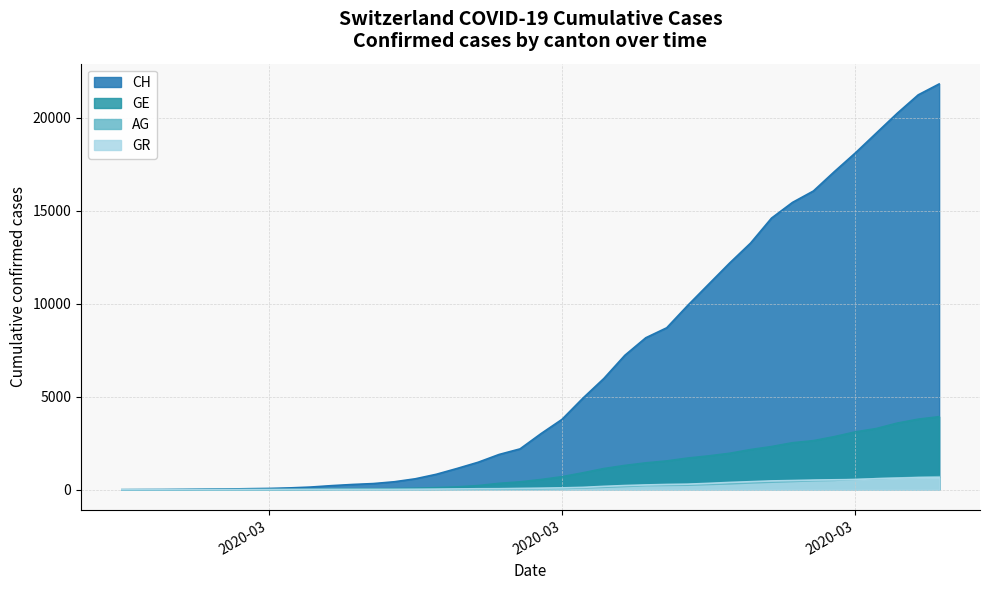

What is the sum of all GE values?

44879